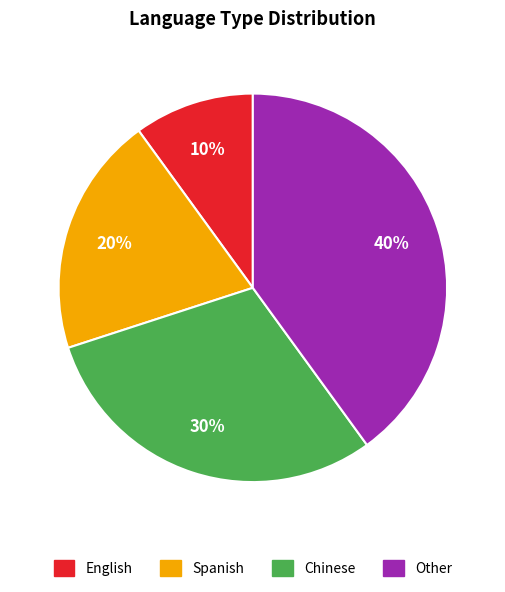

How many slices are in this pie chart?

4